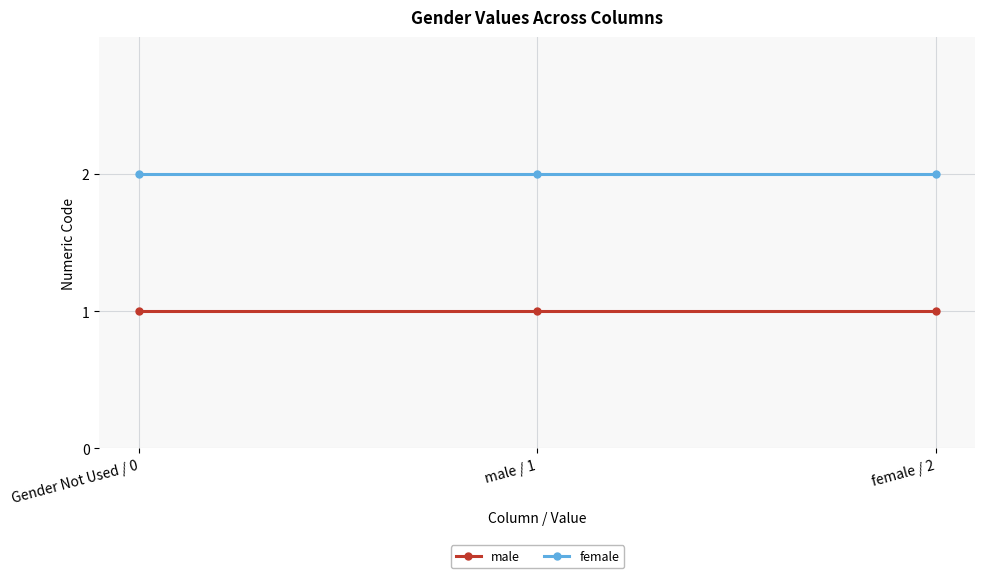

What are all the series names shown in the legend?

male, female